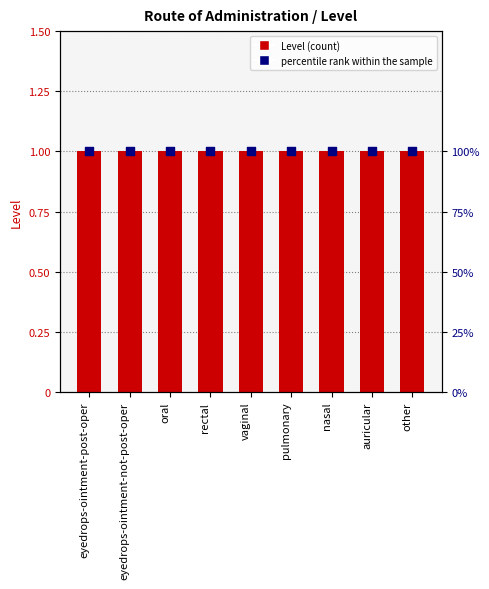

Is the value of percentile rank within the sample at nasal greater than the value of Level at vaginal?

Yes